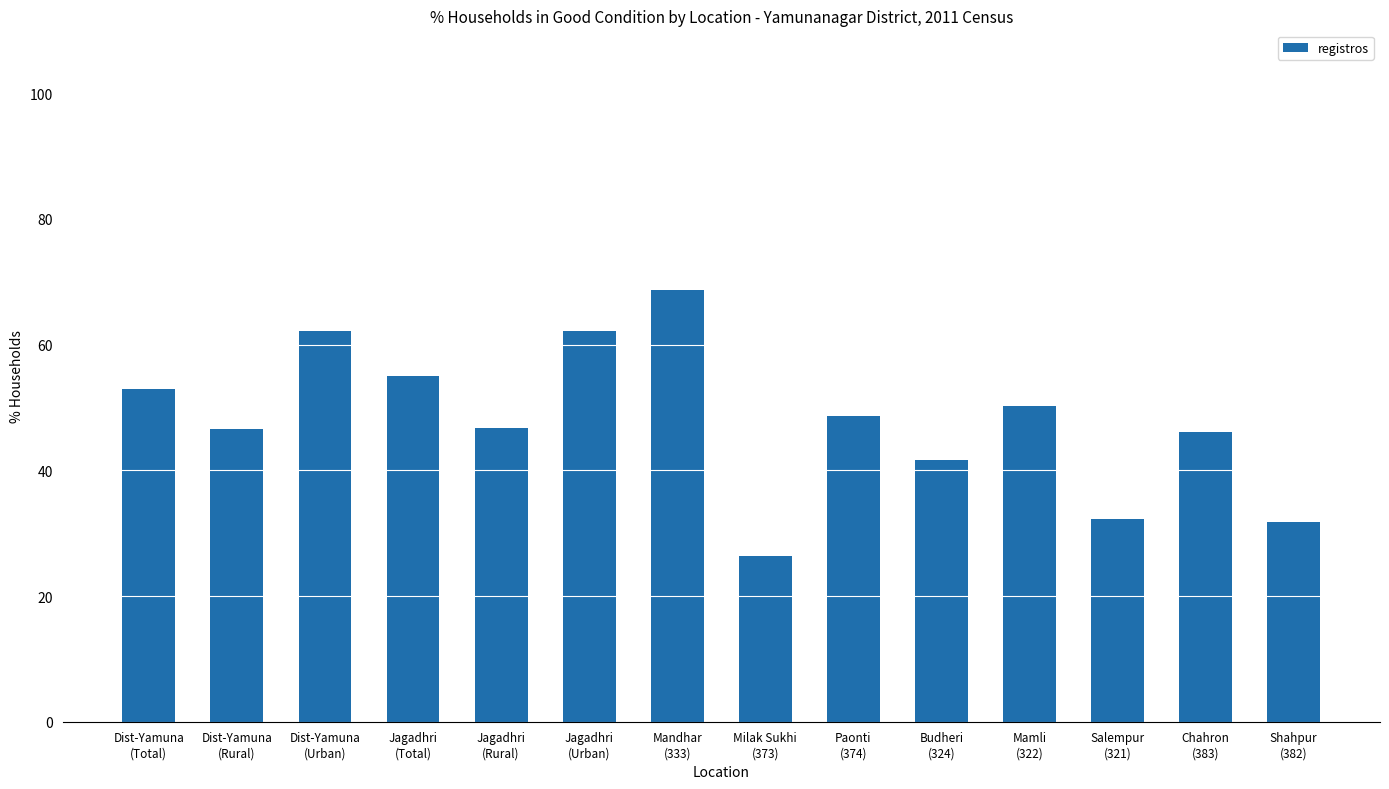

How many data points are above 48?

7